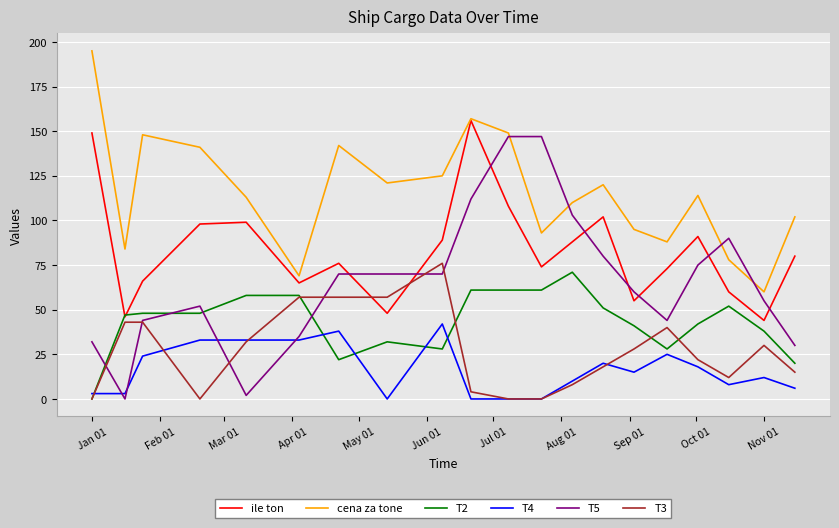

Which series has the largest total across all categories?

cena za tone